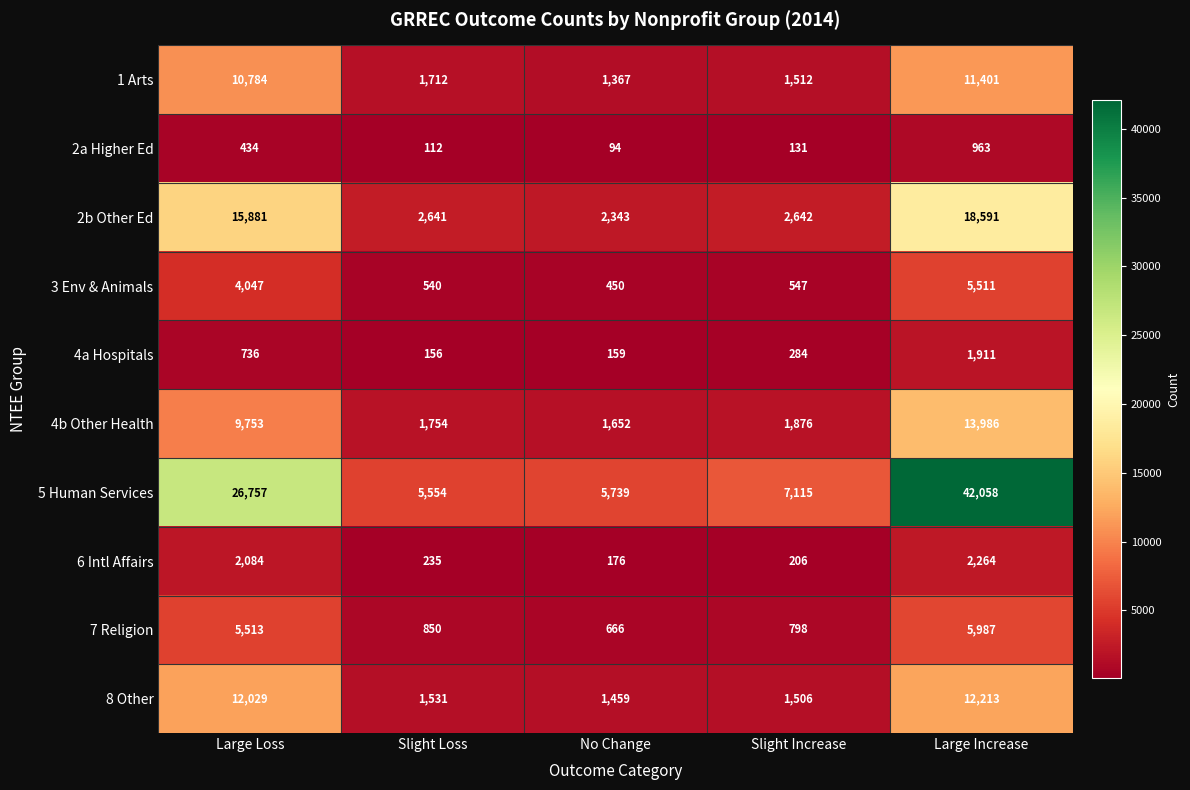

At which category does the chart reach its peak across all series?

Large Increase